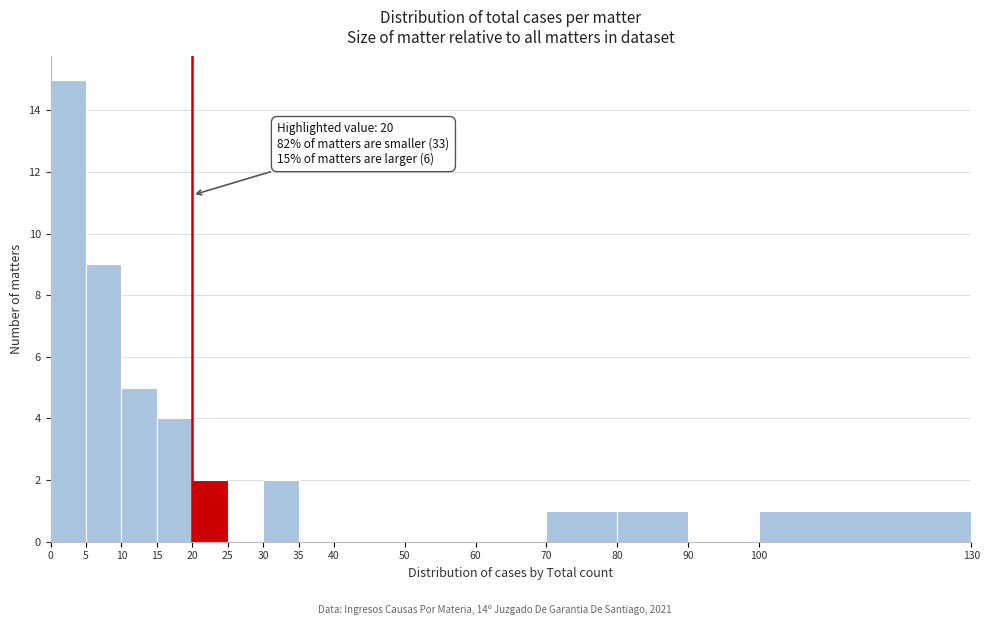

Which range on the x-axis has the tallest bar?

0 to 5